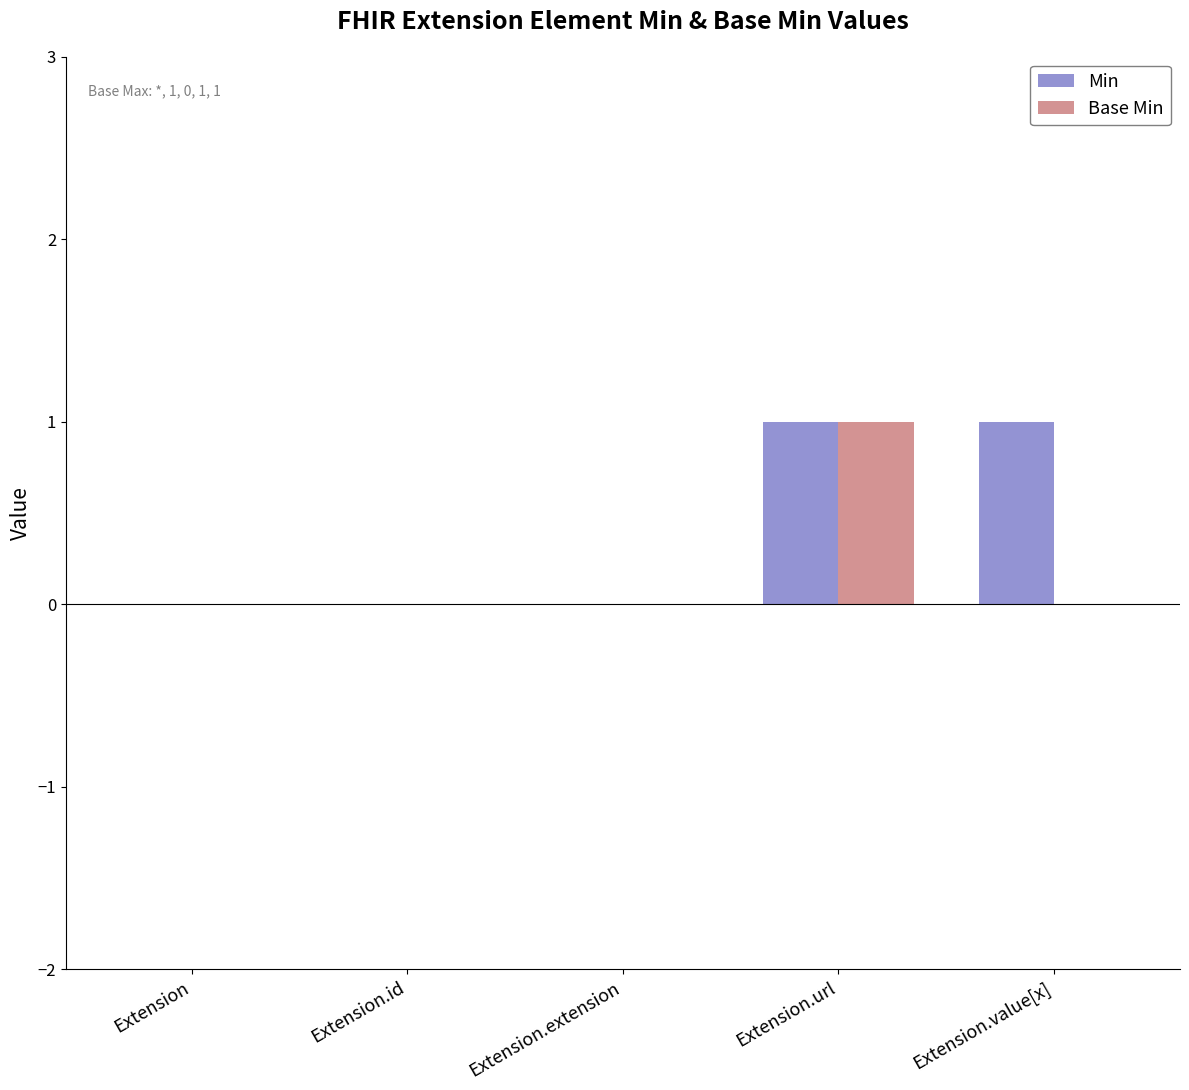

The value of Base Min at Extension.url is 1. True or false?

True